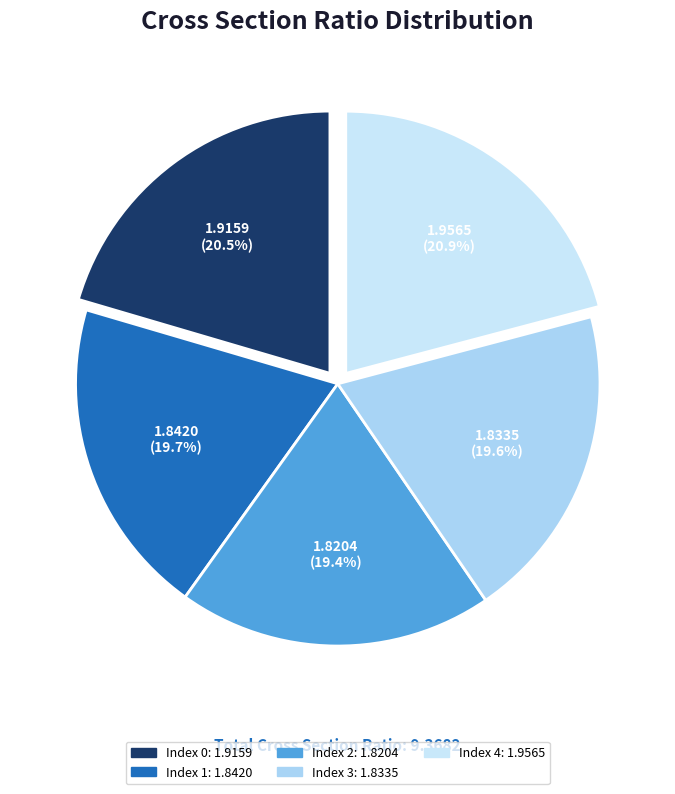

Count the number of slices in the pie.

5